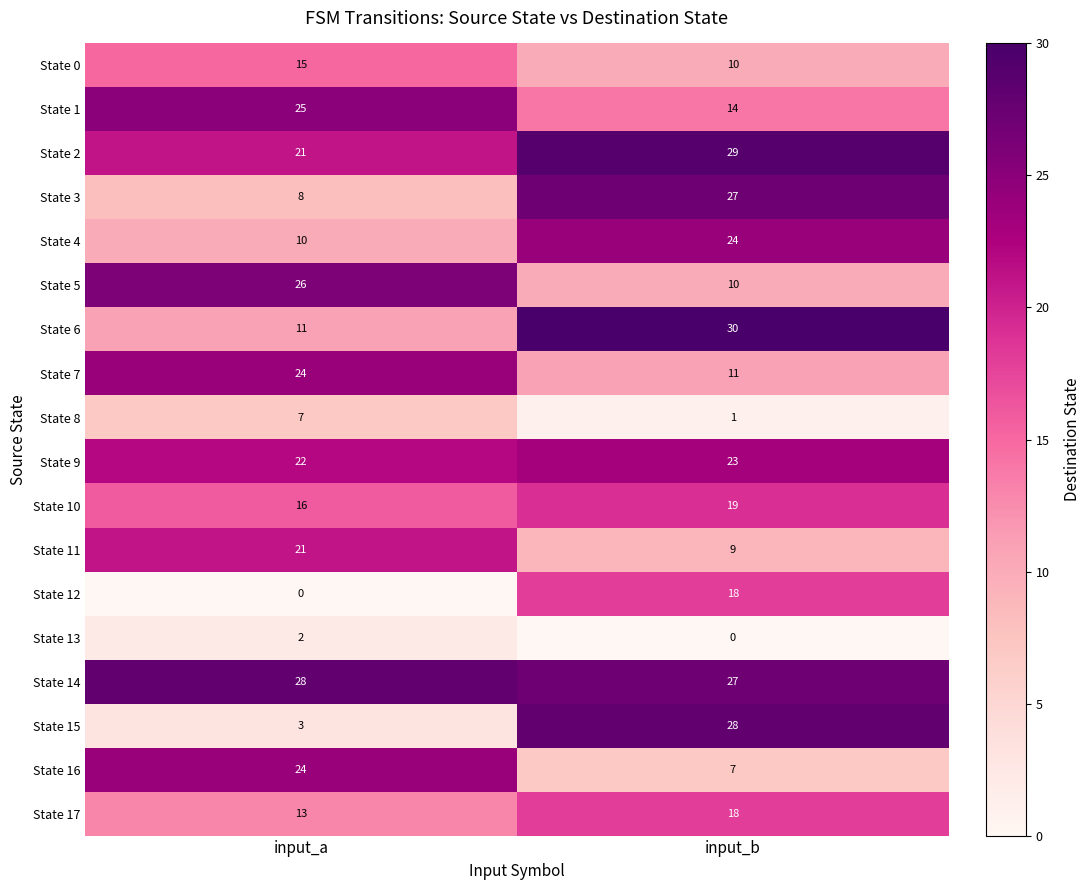

At which category is the sum across all series the highest?

input_b